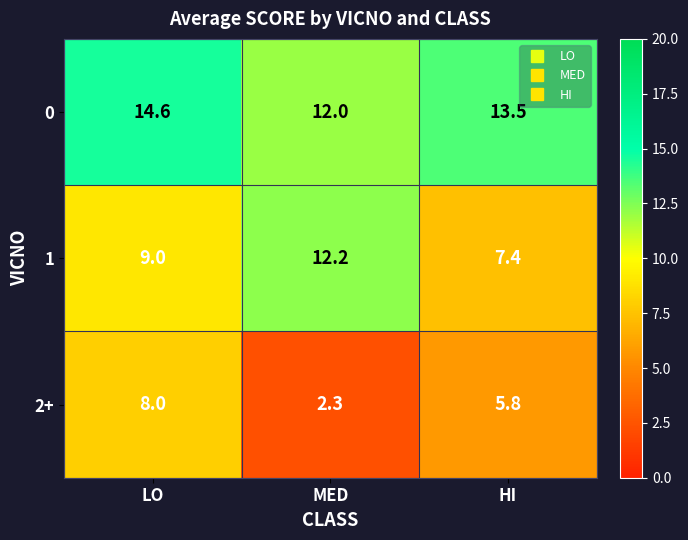

What is the average value of the 0 series?

13.4